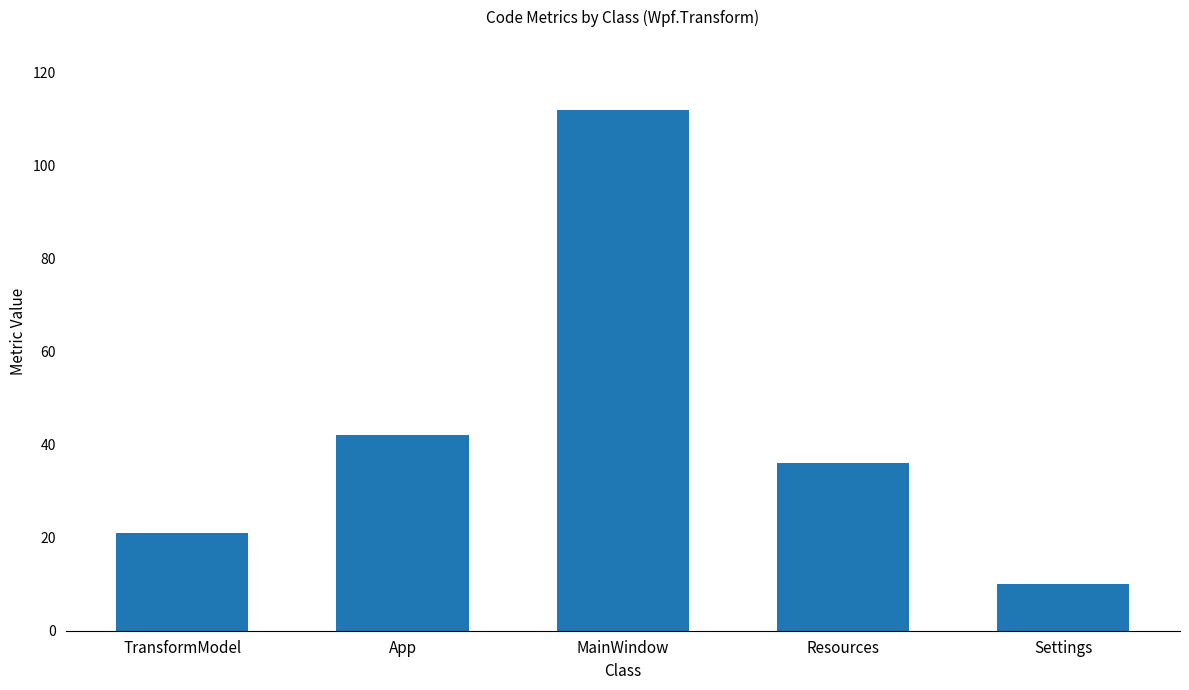

What is the label of the 3rd bar from the left?

MainWindow